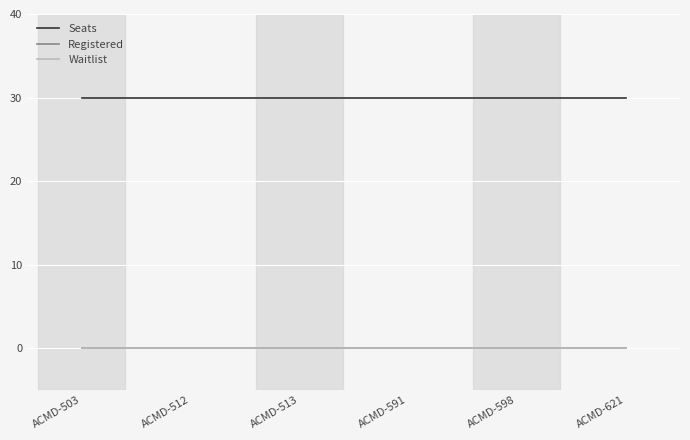

True or false: Seats has more than 0 interior local peaks.

False